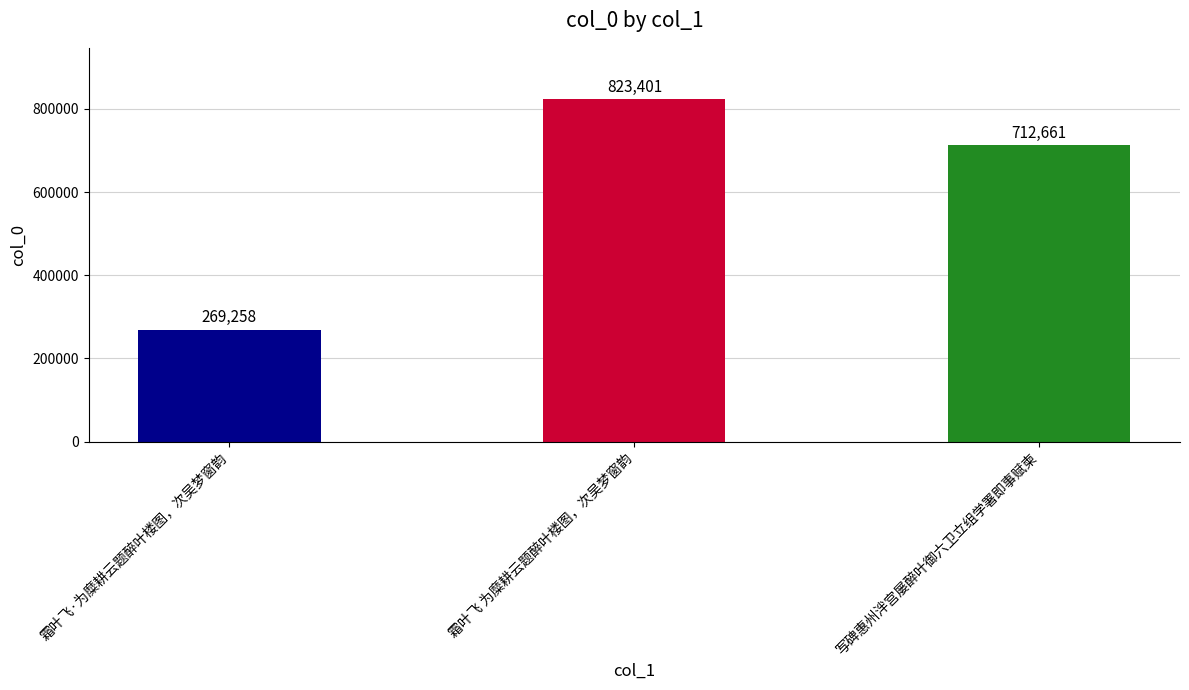

Are the bars horizontal?

No